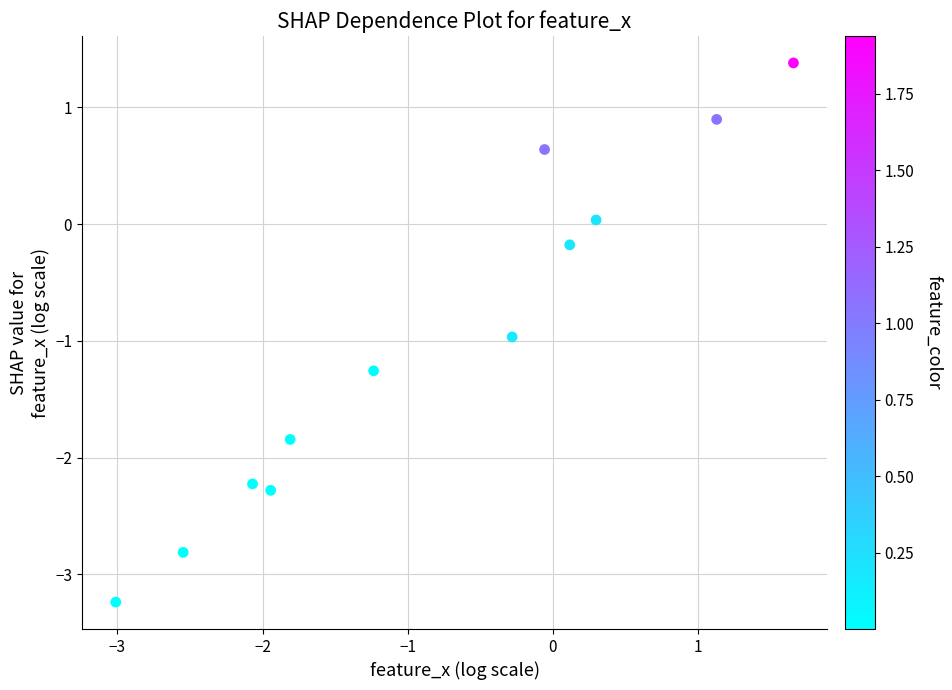

What is the average Y value?

-1.0